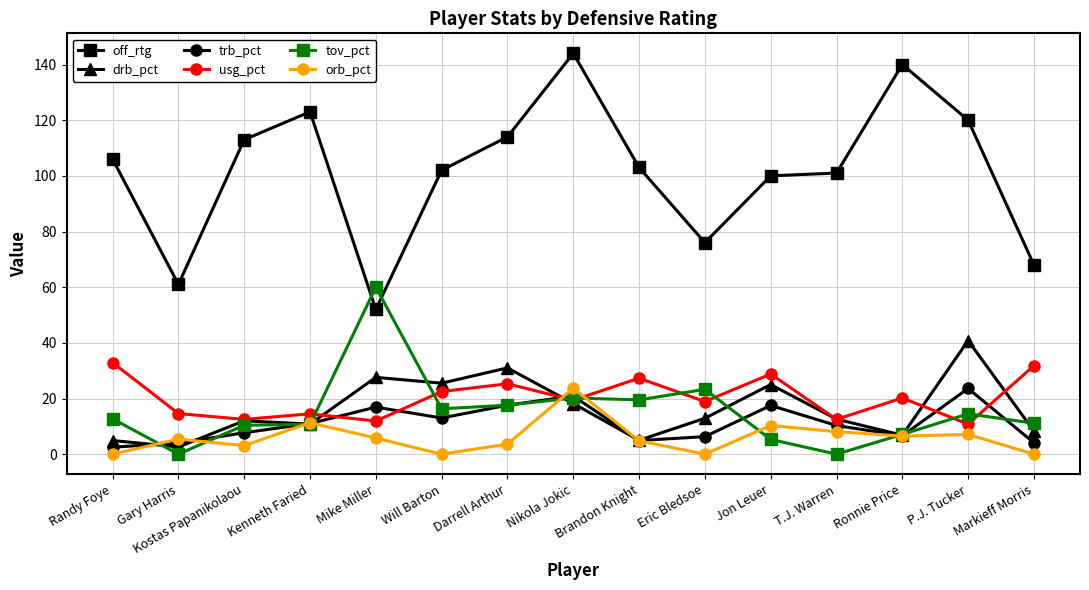

What is the difference between the maximum and minimum values in the orb_pct series?

23.7